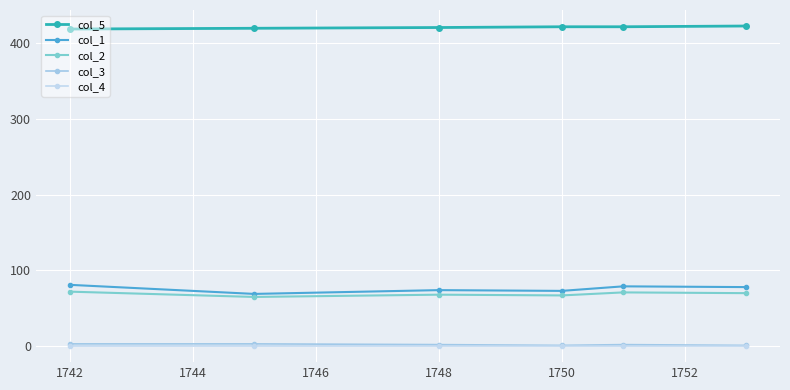

True or false: col_5 and col_1 cross at least once.

False